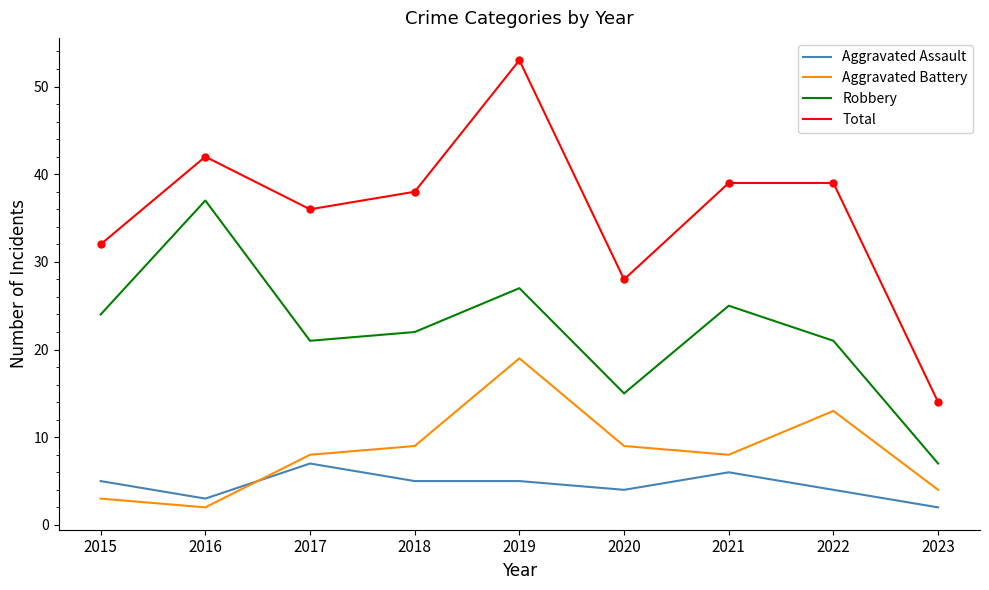

What are all the series names shown in the legend?

Aggravated Assault, Aggravated Battery, Robbery, Total